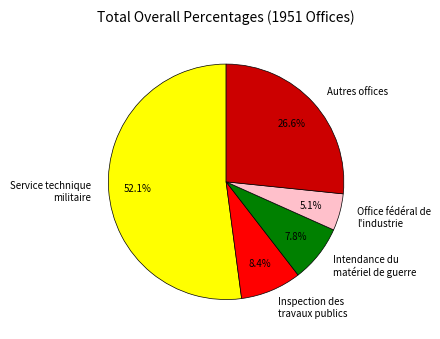

Which slice is the largest?

Service technique militaire